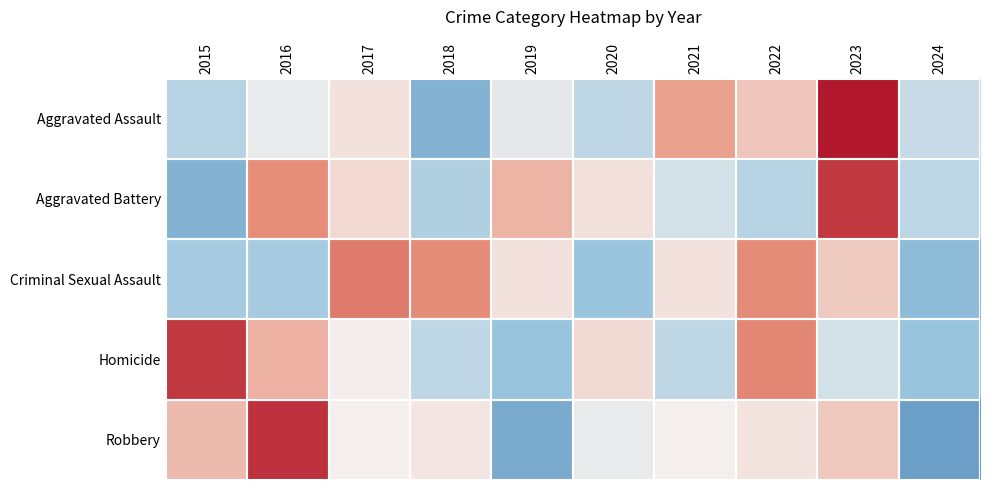

Which series has the widest spread of values?

Robbery